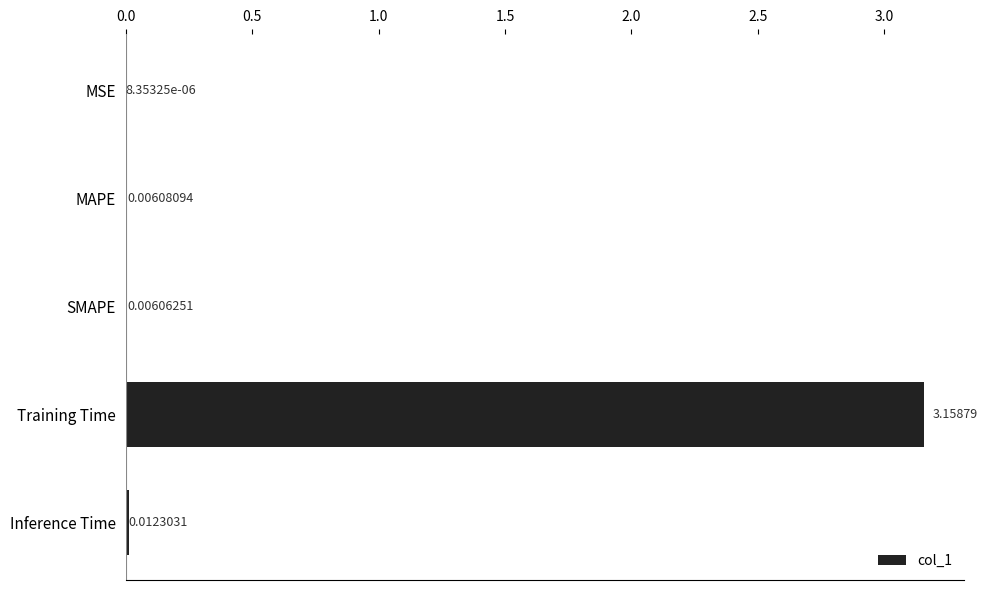

At which label is the value closest to 1?

Inference Time